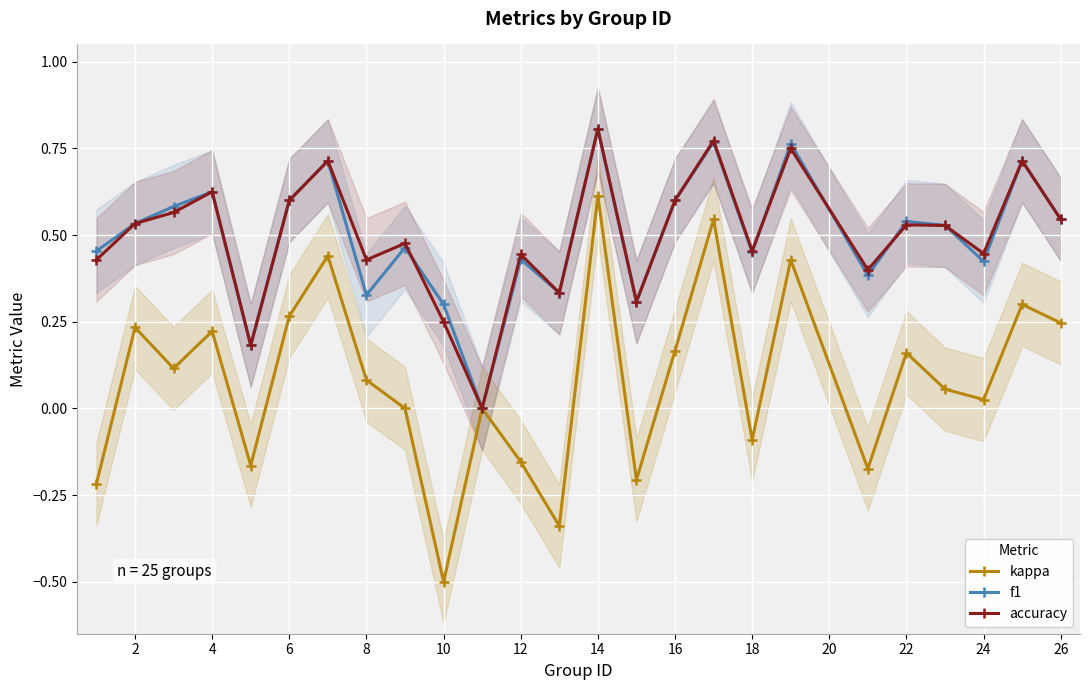

Is it true that accuracy equals 0.6 at 16?

True